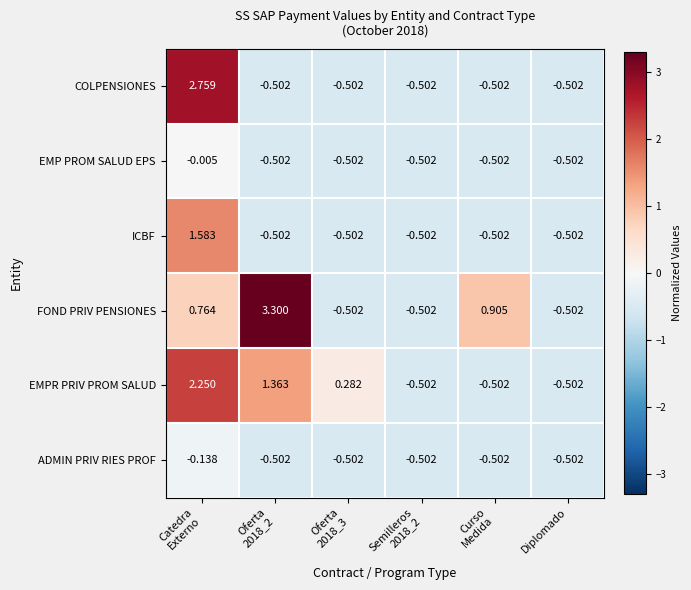

At which category is the sum across all series the highest?

Catedra
Externo